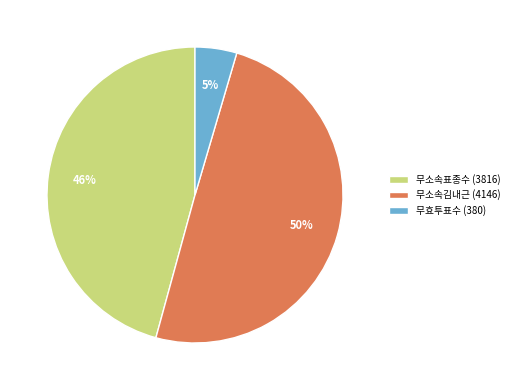

Which has a higher value, 무소속김내근 (4146) or 무소속표종수 (3816)?

무소속김내근 (4146)